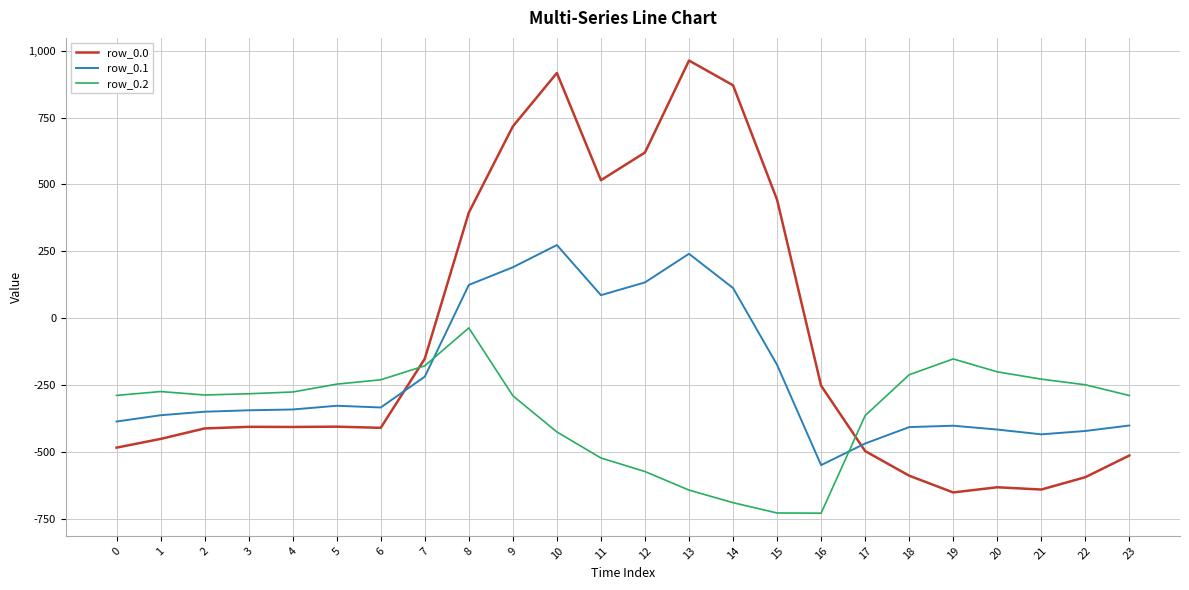

At which category is the sum across all series the highest?

10